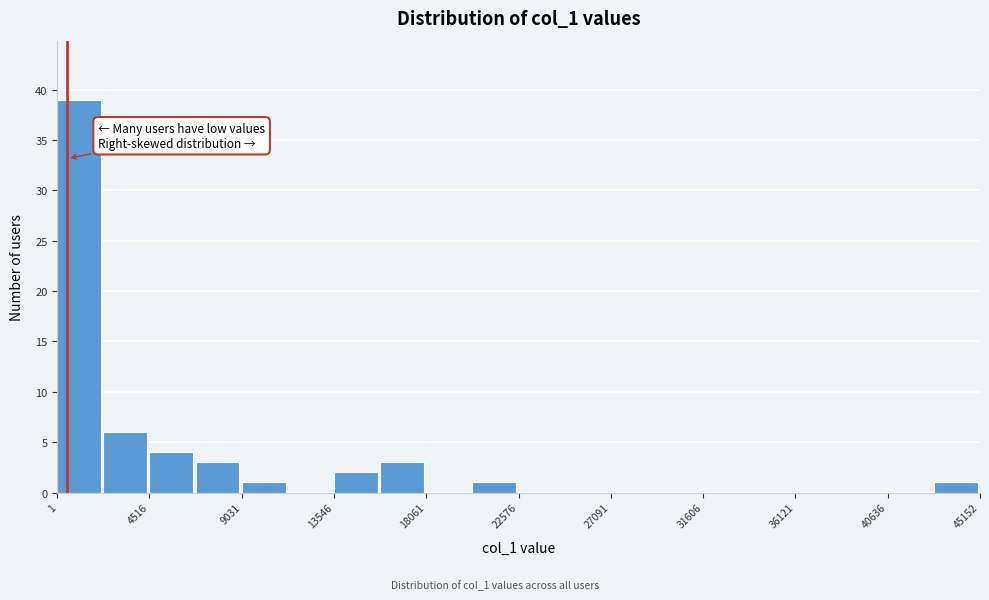

What is the height of the bar covering 9000 to 11500 on the x-axis? Neither the bar edges nor the heights are printed on the chart, so give them approximately, as read against the axes.

1